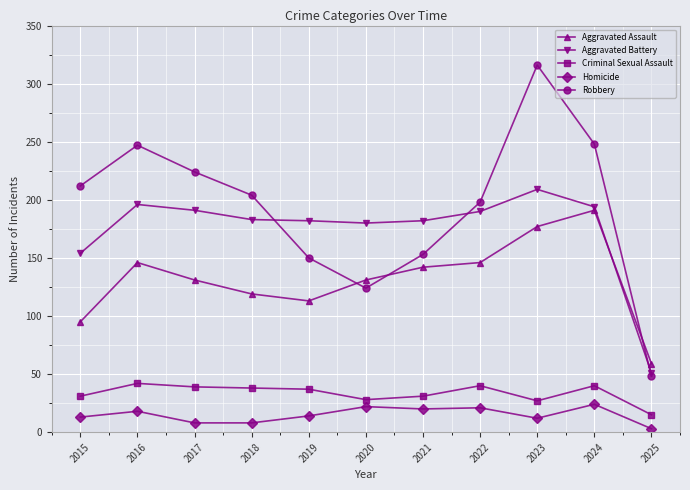

Which series changed the most between 2019 and 2020?

Robbery